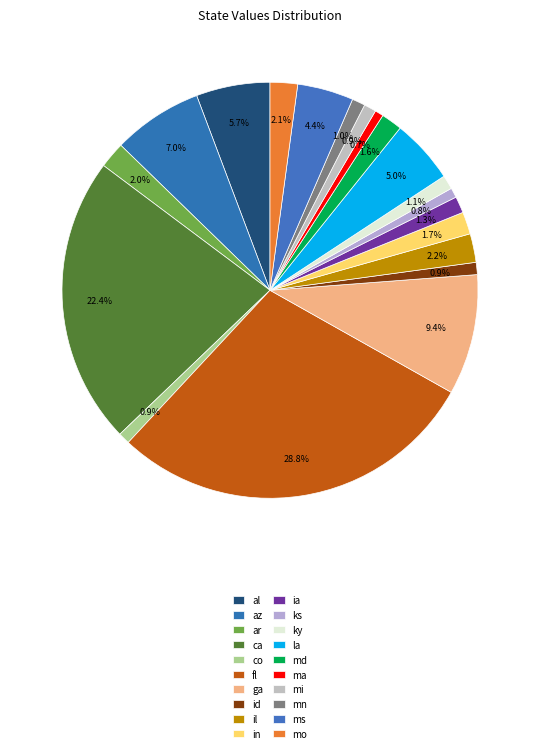

What percentage is the ks slice, to the nearest percent?

1%